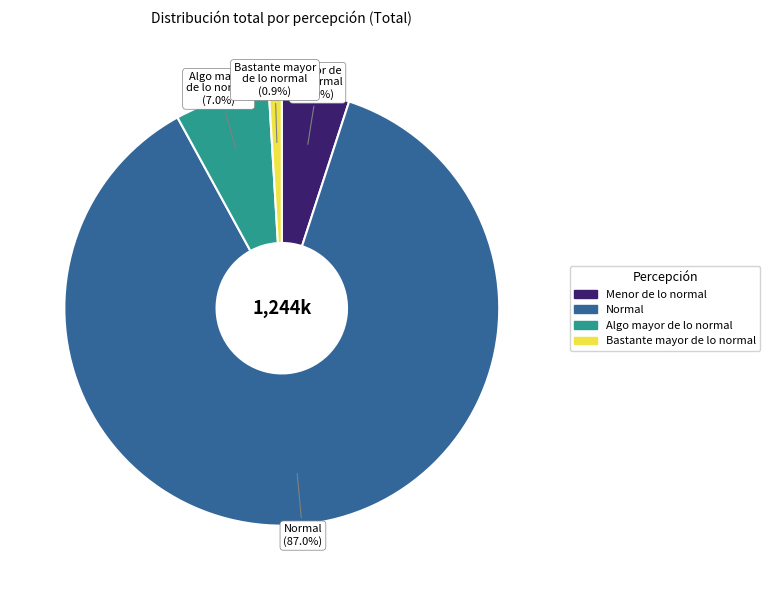

To the nearest percent, what is the difference between the largest and smallest slice percentages?

86%